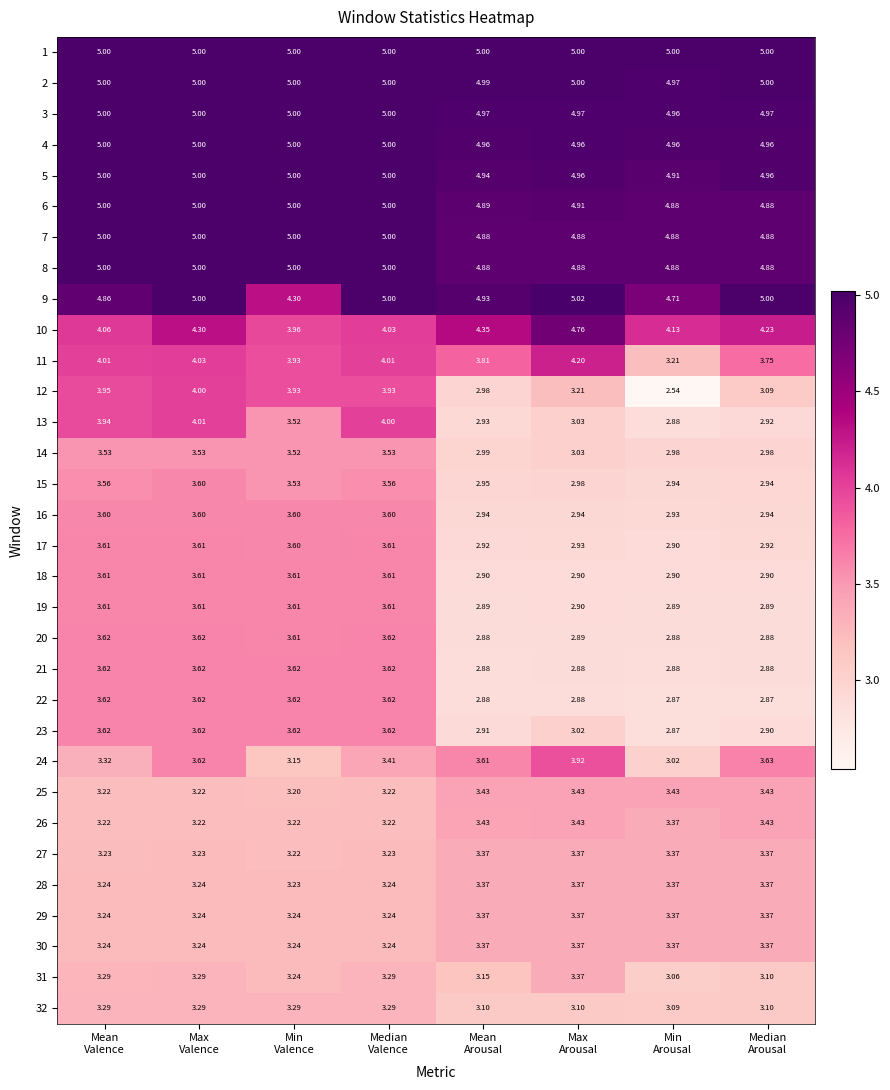

How many series are shown in this chart?

32